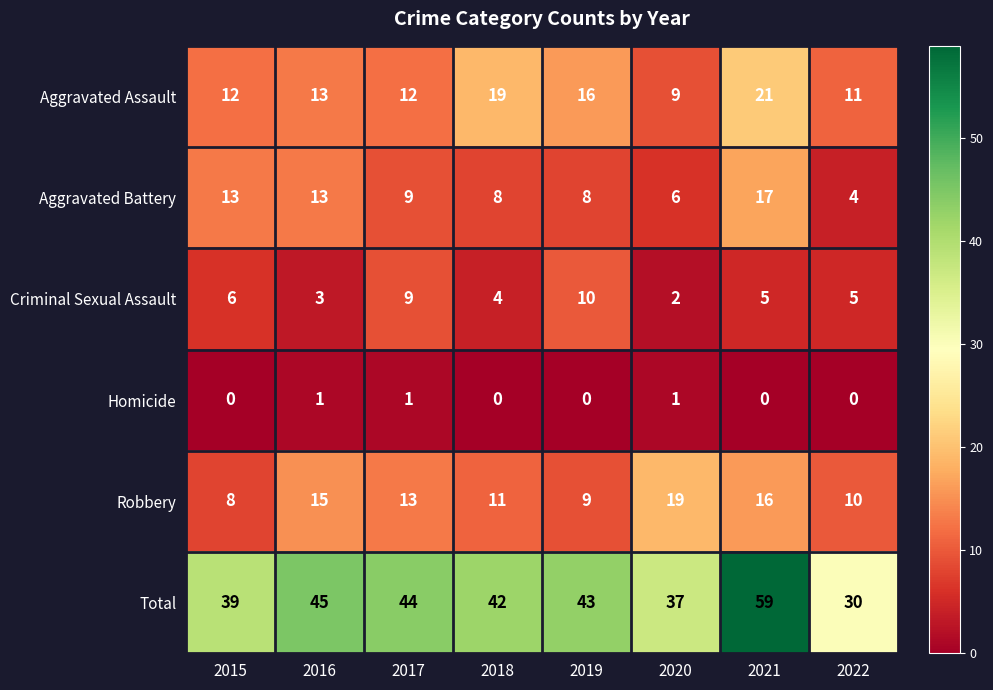

At 2020, list the series in order from largest to smallest.

Total, Robbery, Aggravated Assault, Aggravated Battery, Criminal Sexual Assault, Homicide